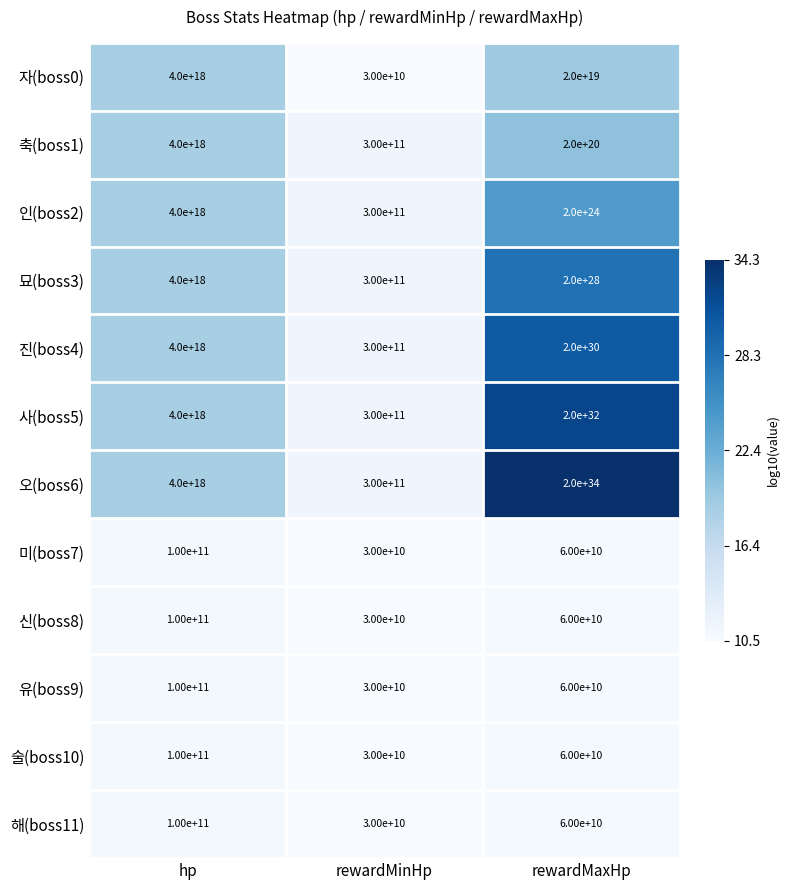

At which category is the sum across all series the highest?

rewardMaxHp